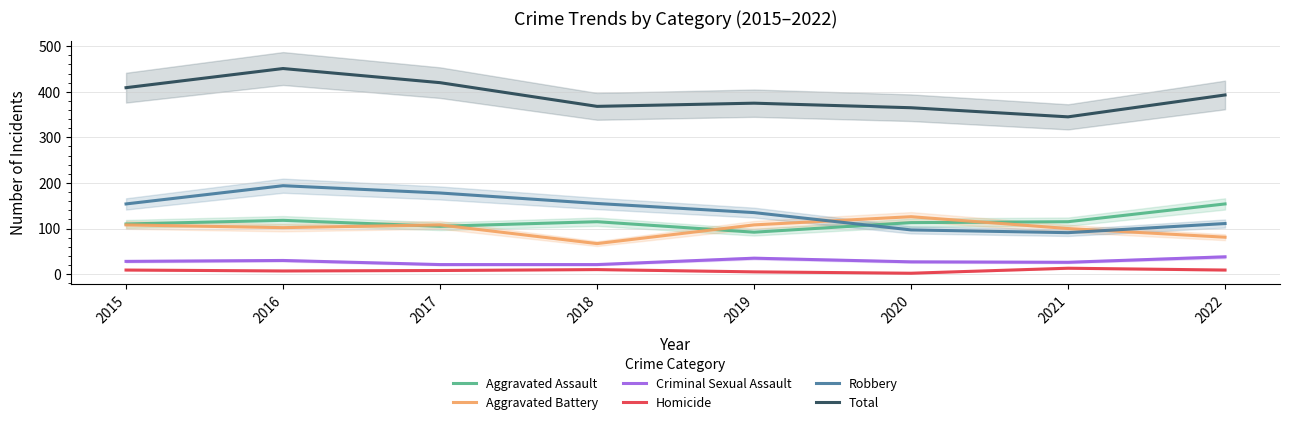

What is the value of the Robbery point at the 2nd from the left?

194